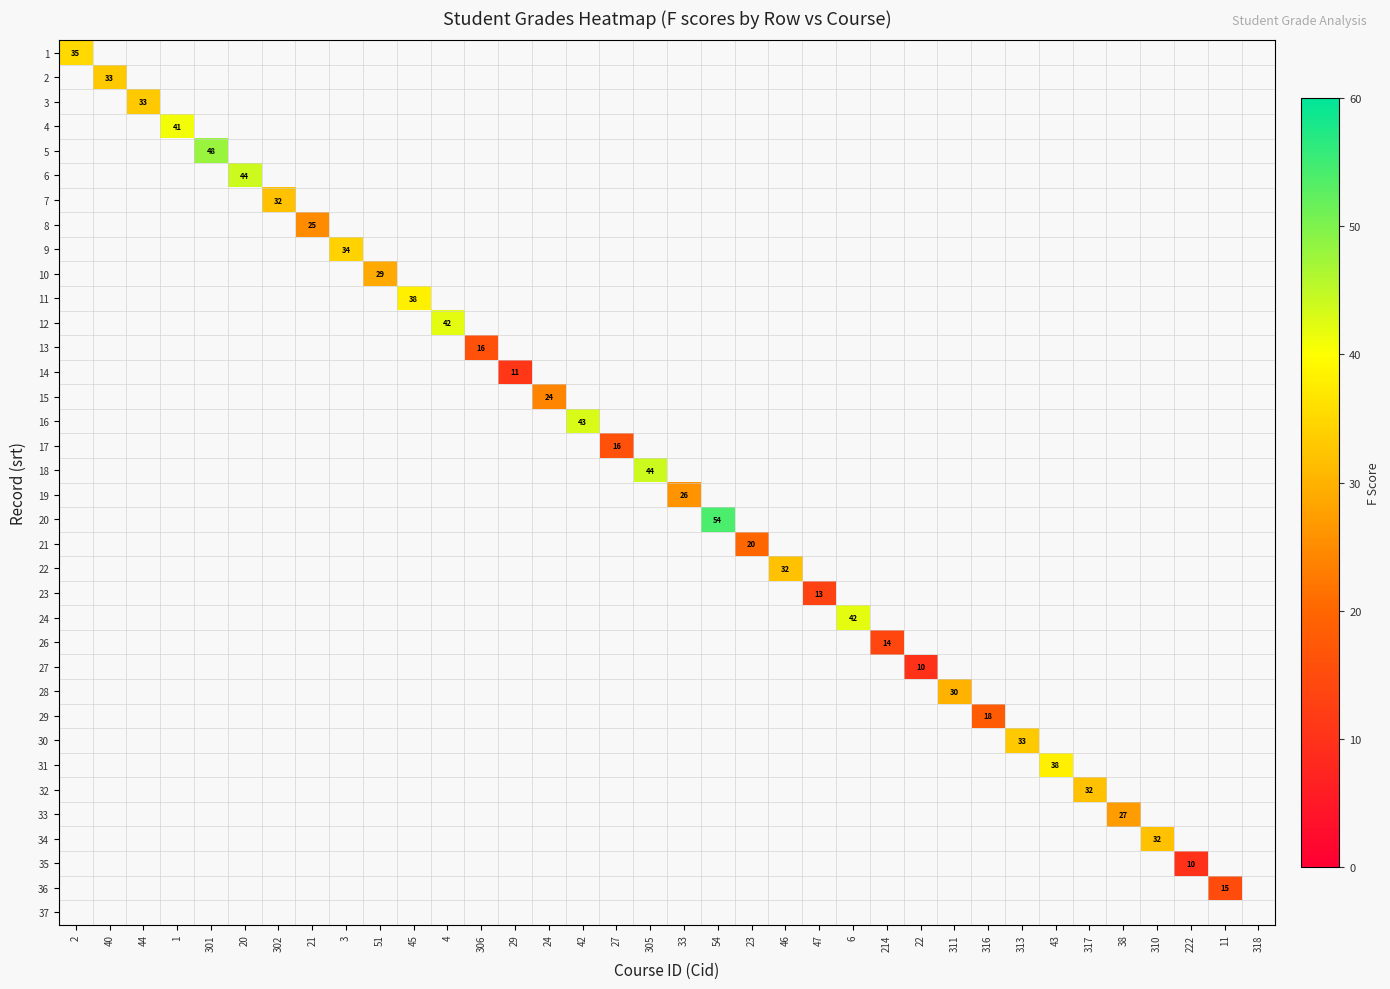

Is it true that 2 equals 33 at 40?

True